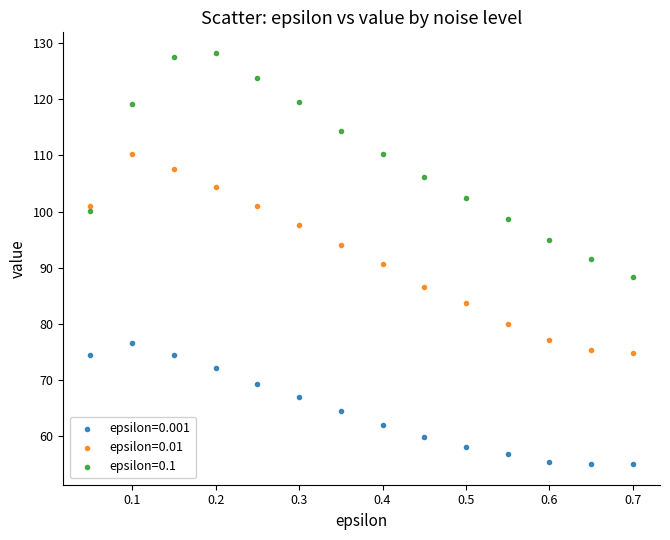

Which series has the largest Y range (max minus min)?

epsilon=0.1